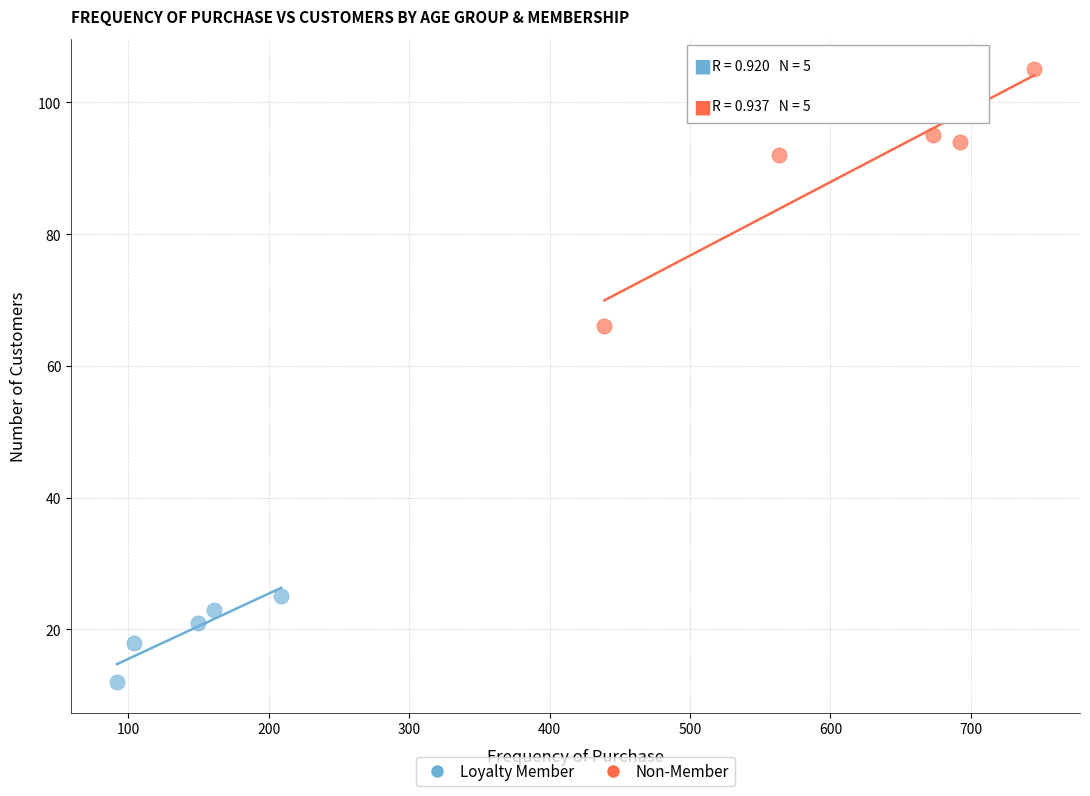

Which series has the largest Y range (max minus min)?

Non-Member